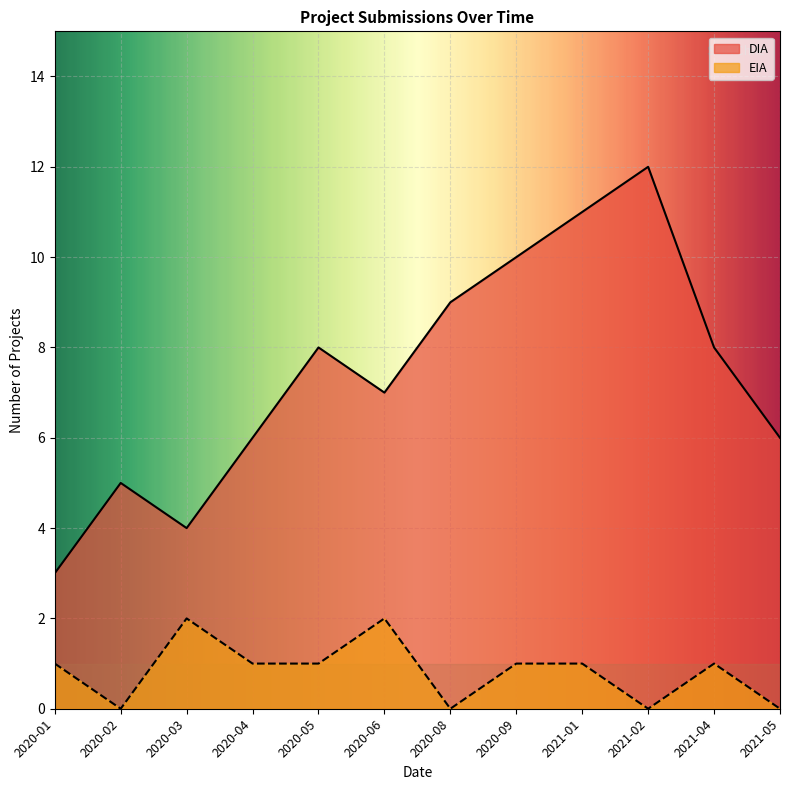

How many distinct data groups are displayed?

2